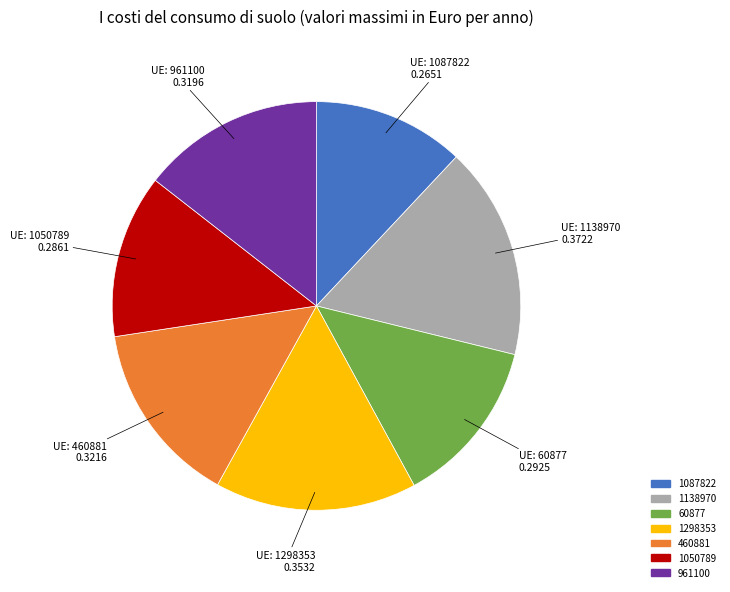

How many slices are in this pie chart?

7